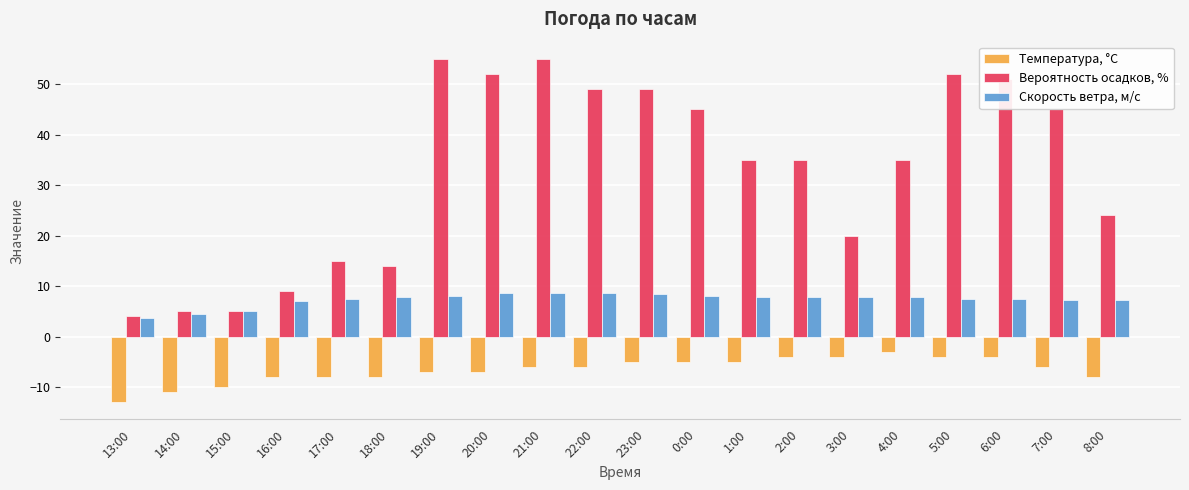

What is the total value across all series at 3:00?

23.8